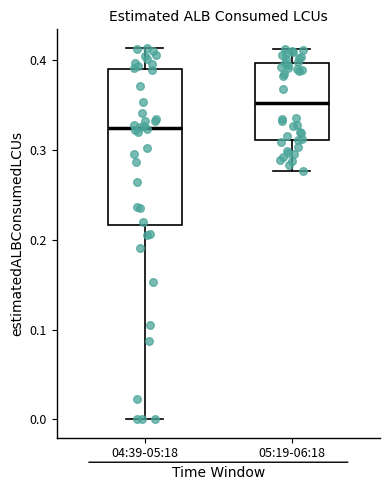

Which box is the tallest, from its lower edge to its upper edge?

04:39-05:18